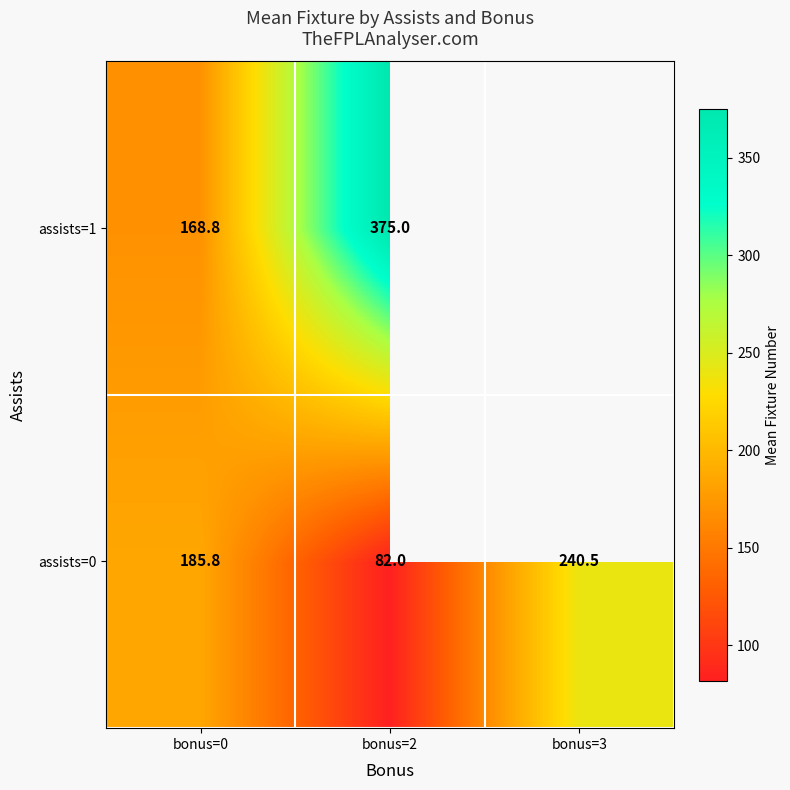

At how many categories does at least one series exceed 271?

1